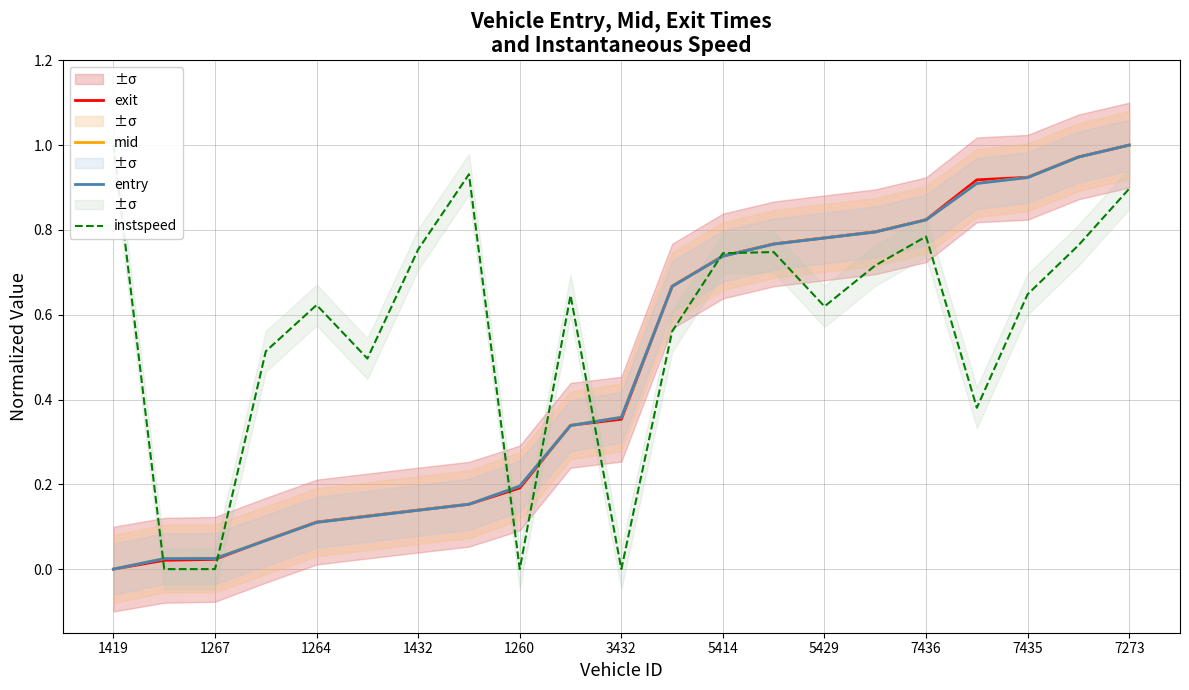

What is the spread (max minus min) of values at 11?

0.1